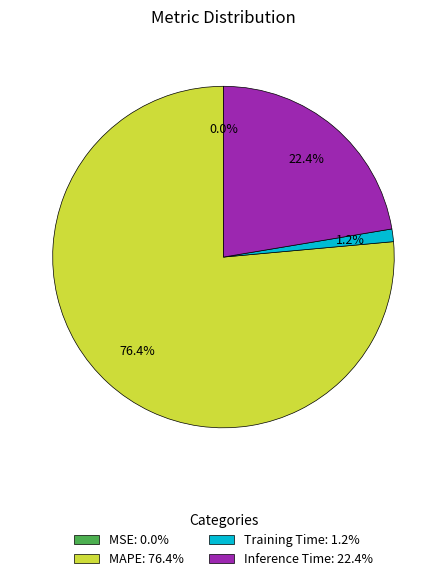

Is it true that Training Time is 1% of the pie?

True